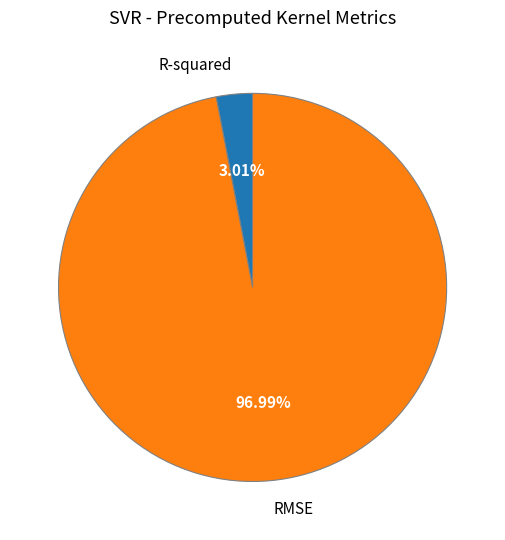

Combined, do R-squared and RMSE account for over 50%?

Yes